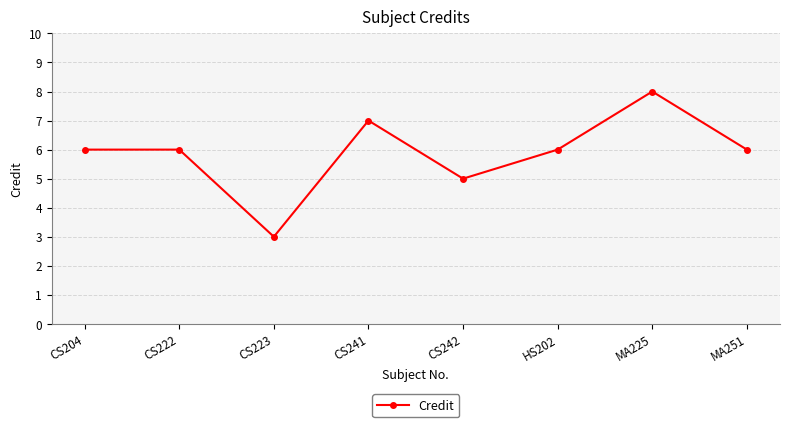

Between CS204 and MA225, which is larger?

MA225